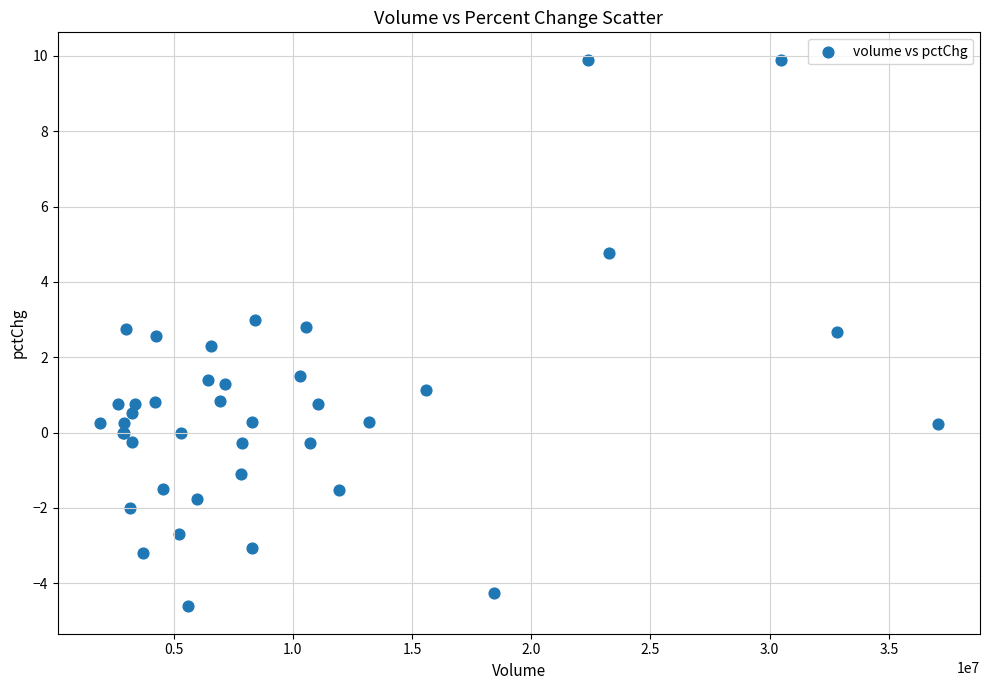

What Y value in the scatter plot is closest to 2?

2.3